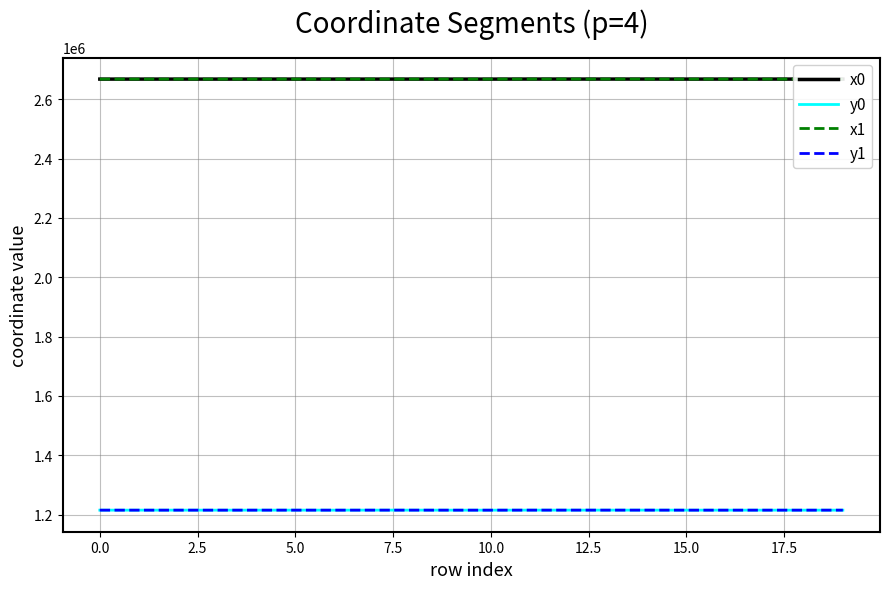

True or false: x1 and y0 cross at least once.

False